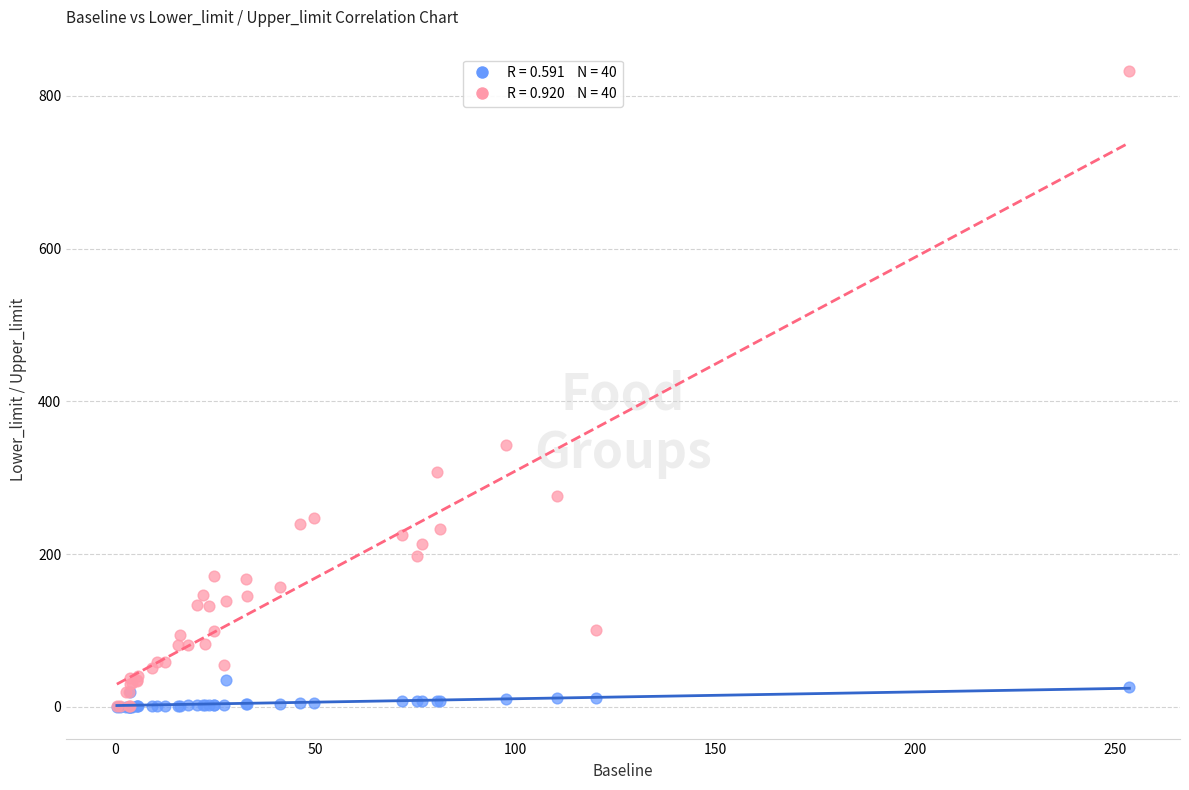

Across all series, what Y value is closest to 415?

343.1